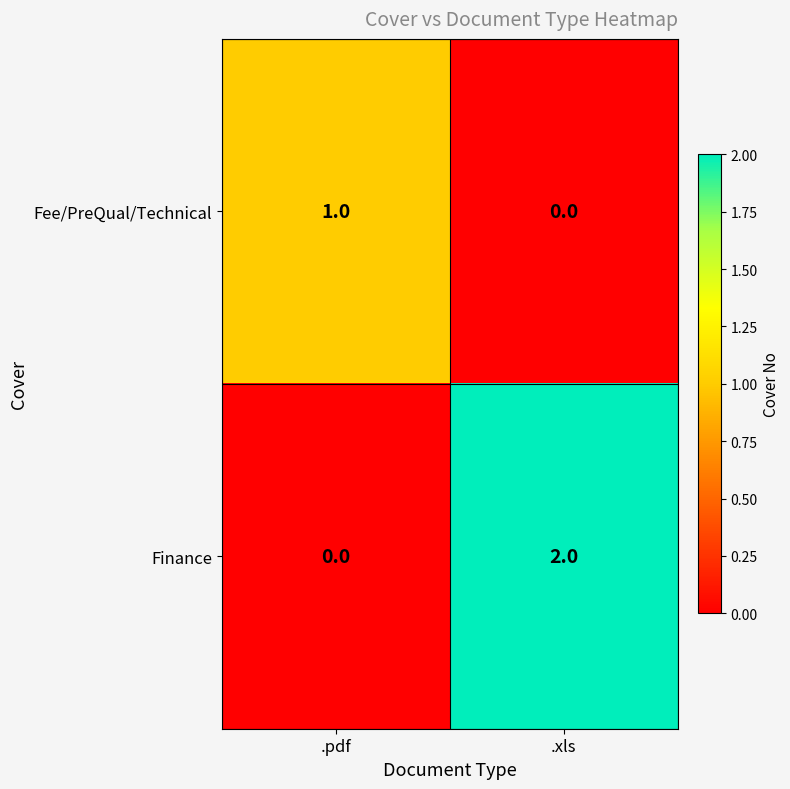

At which label does Fee/PreQual/Technical reach its minimum?

.xls